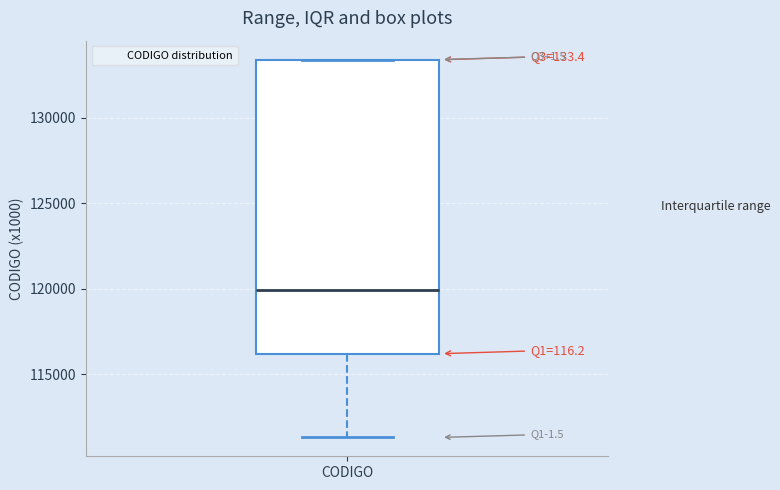

Where is the upper edge of the box for CODIGO on the y-axis? The values are not printed on the chart, so give them approximately, as read against the axis.

133500